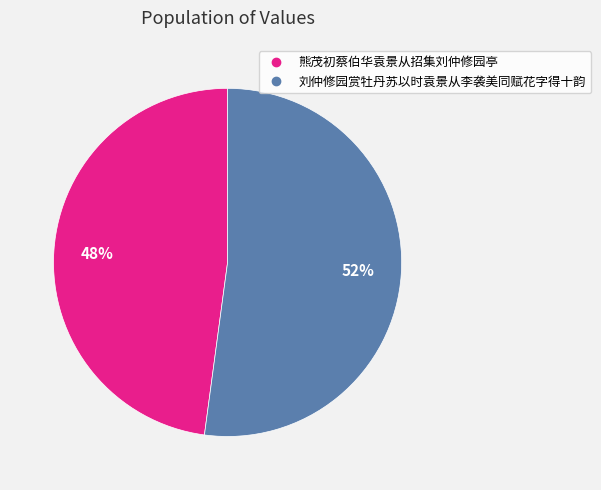

To the nearest percent, what percentage of the pie is 熊茂初蔡伯华袁景从招集刘仲修园亭?

48%